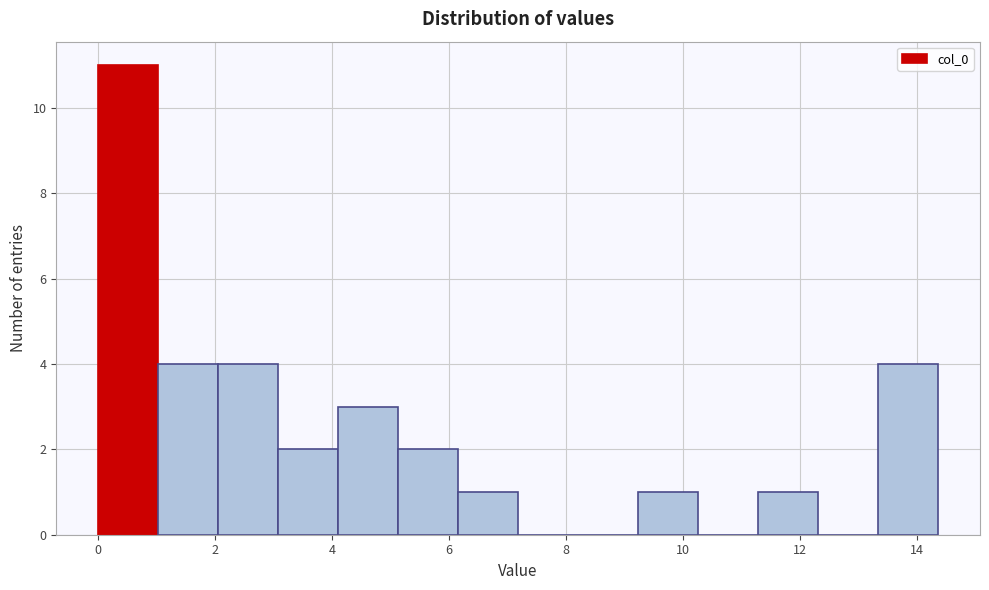

Reading left to right, transcribe this chart: for each bar, give the range it covers on the x-axis and its height. Neither the bar edges nor the heights are printed on the chart, so give them approximately, as read against the axes.

0.0 to 1.0: 11
1.0 to 2.0: 4
2.0 to 3.0: 4
3.0 to 4.2: 2
4.2 to 5.2: 3
5.2 to 6.2: 2
6.2 to 7.2: 1
7.2 to 8.2: 0
8.2 to 9.2: 0
9.2 to 10.2: 1
10.2 to 11.2: 0
11.2 to 12.4: 1
12.4 to 13.4: 0
13.4 to 14.4: 4